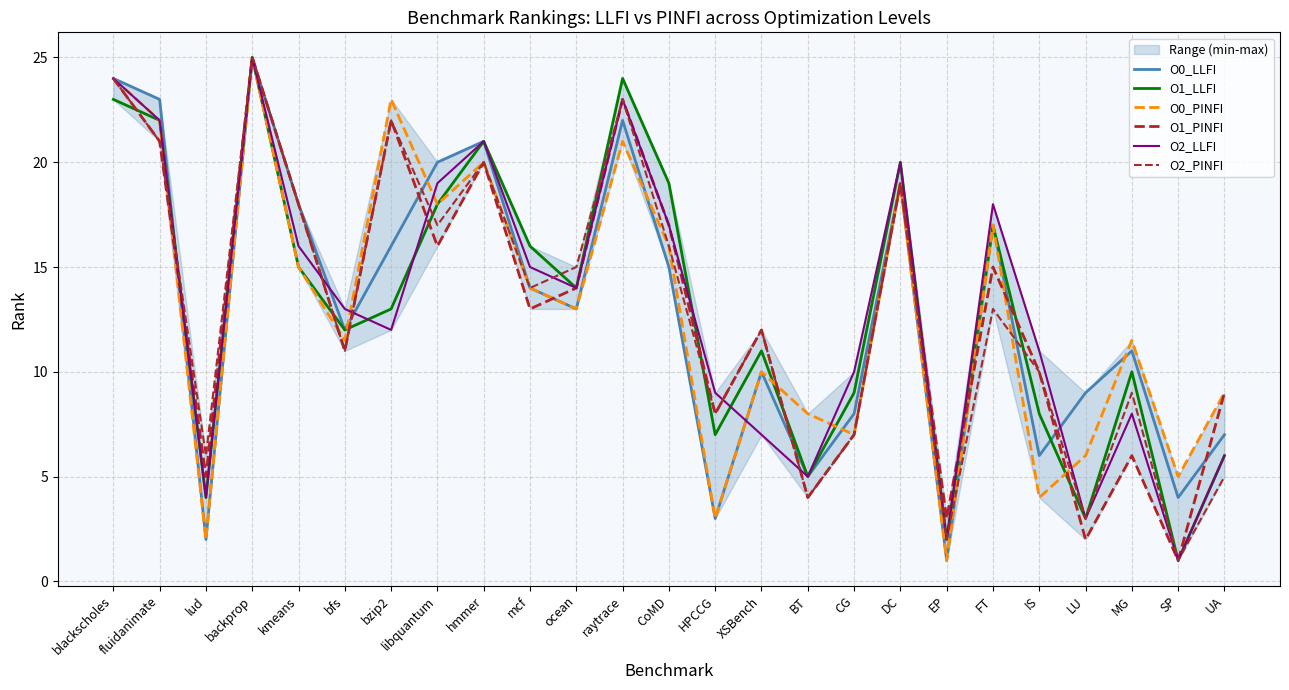

Read the O0_PINFI value at hmmer.

20.0